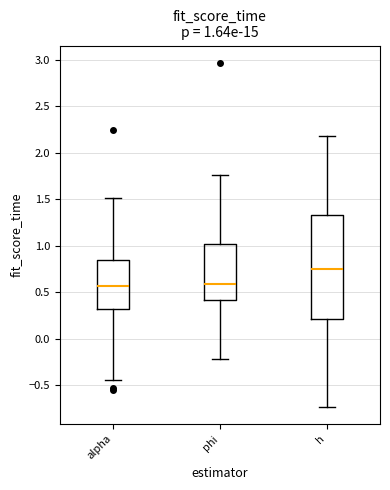

Which box is the tallest, from its lower edge to its upper edge?

h